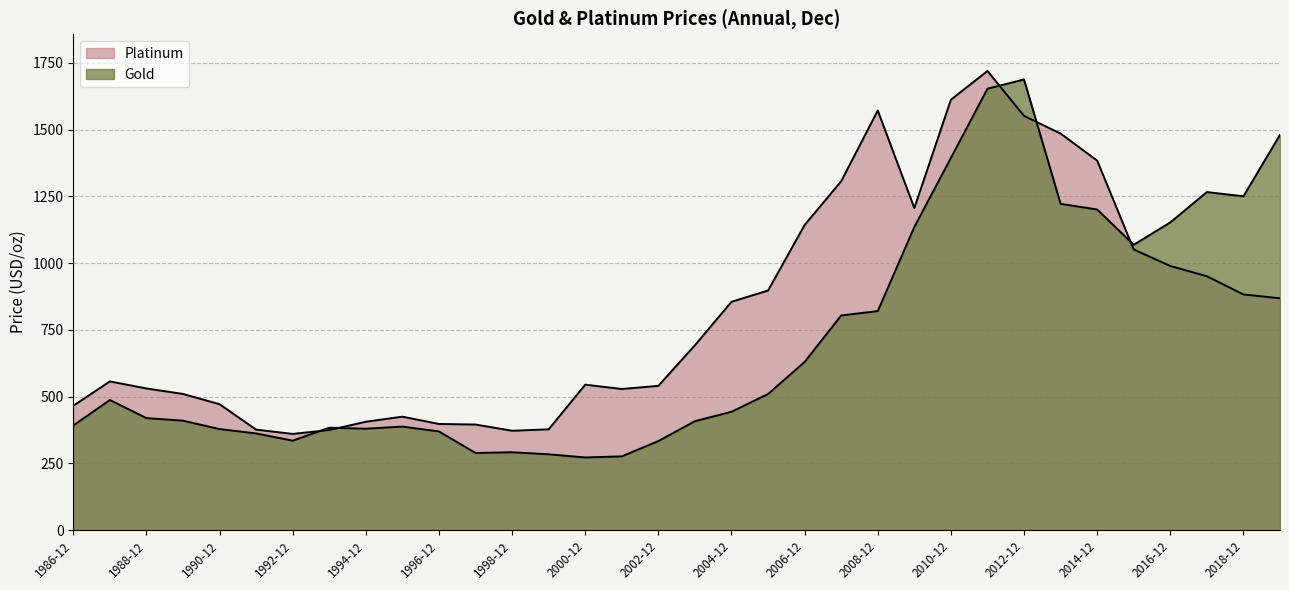

What is the sum of the Platinum values at 1999-12 and 2003-12?

1069.2